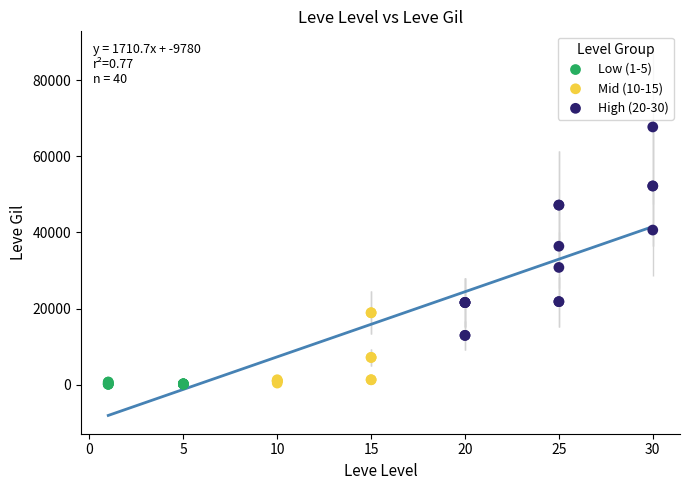

Which series has the widest spread of Y values?

High (20-30)